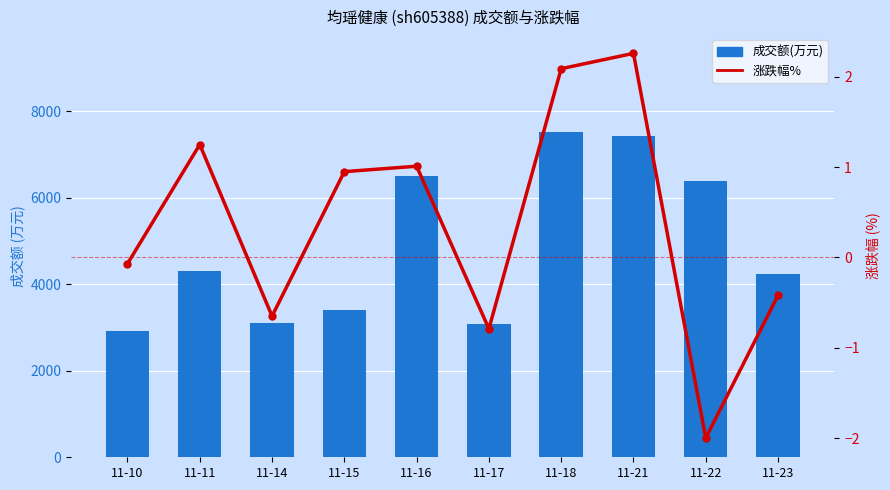

Which category has the highest value in the 成交额(万元) series?

11-18